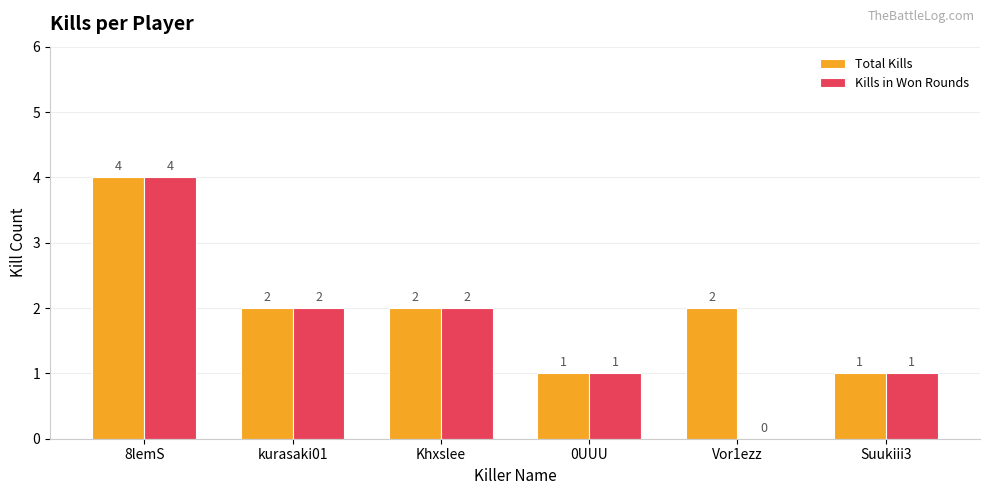

What is the total value across all series at 8lemS?

8